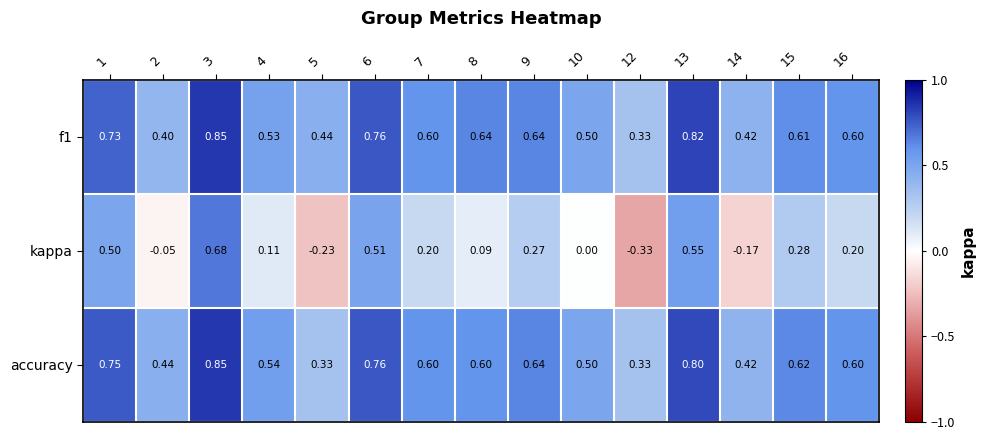

Which series changed the most between 3 and 12?

kappa